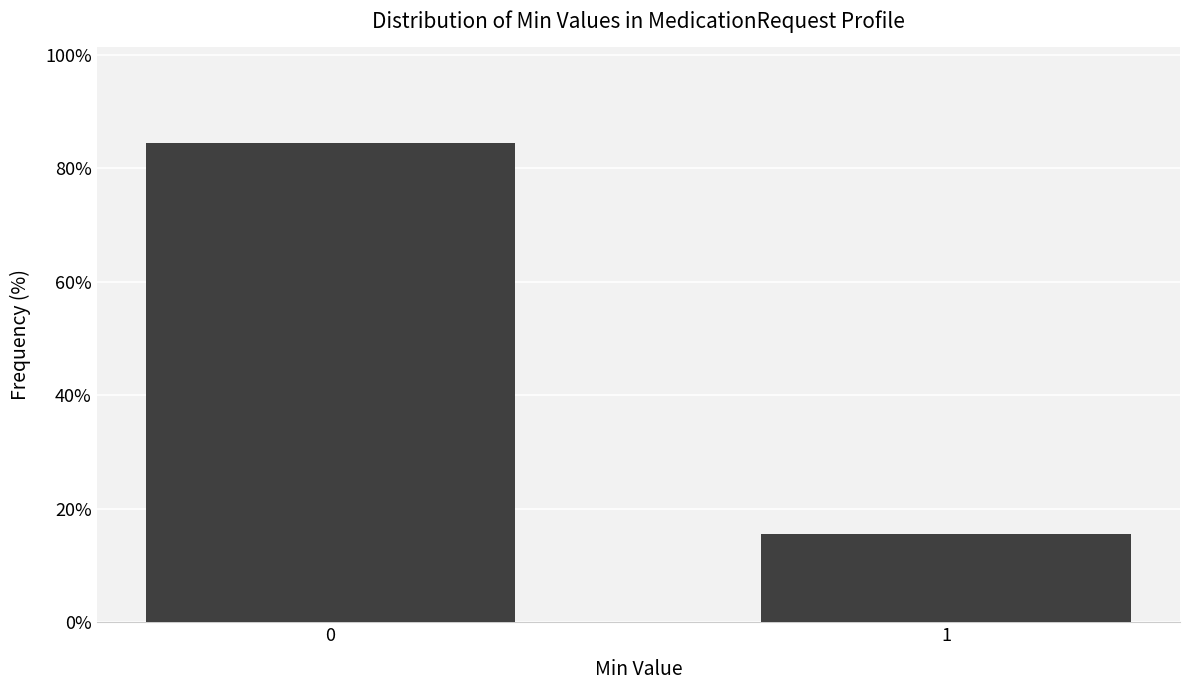

Does the chart contain any negative values?

No